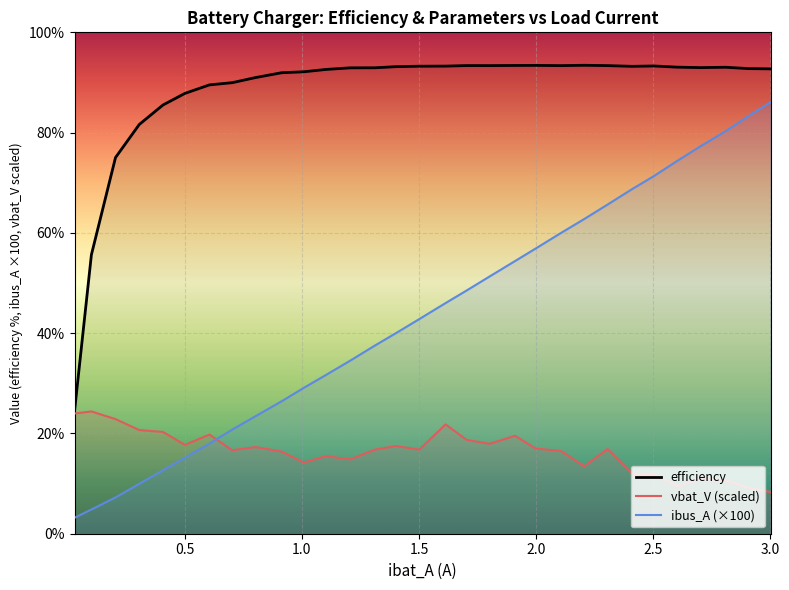

What is the value of the vbat_V (scaled) point at the 16th from the left?

16.8